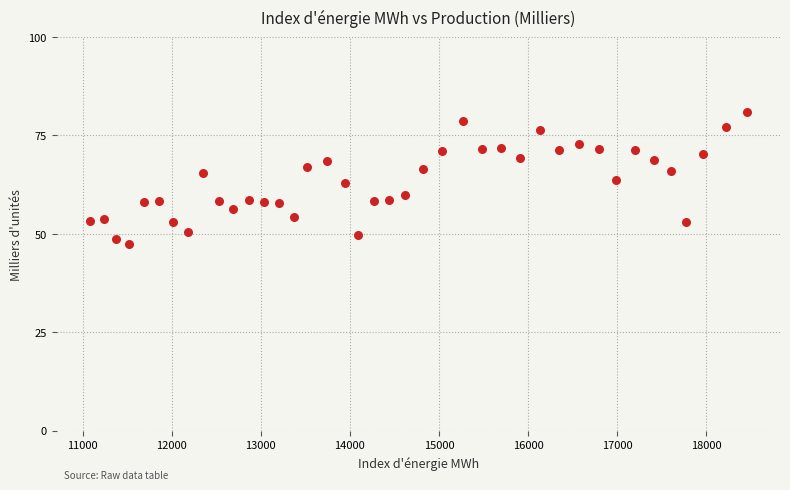

What is the range of X values (max minus min)?

7381.6